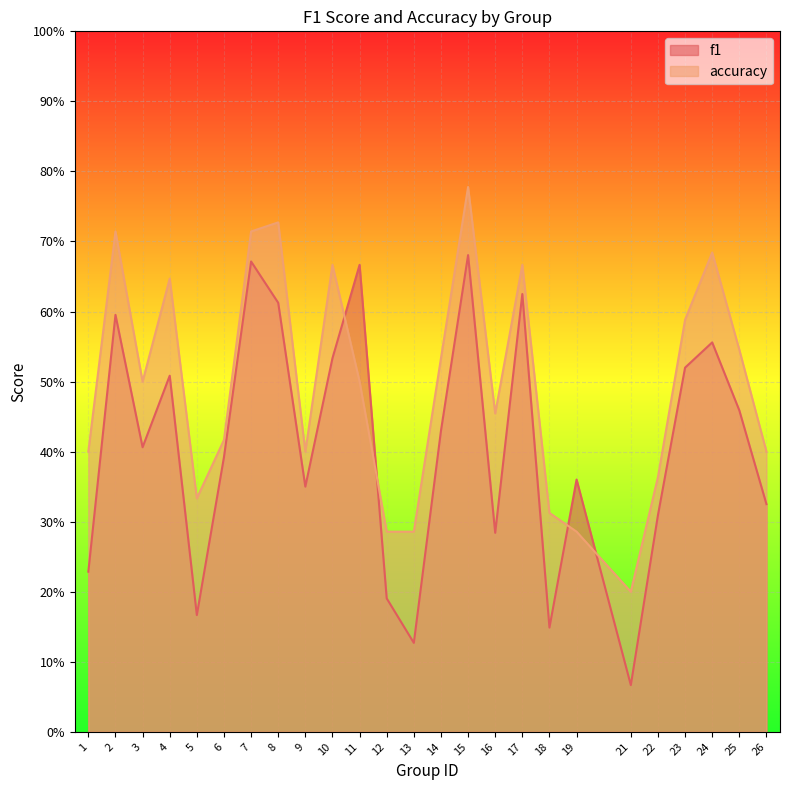

Which series has the largest total across all categories?

accuracy